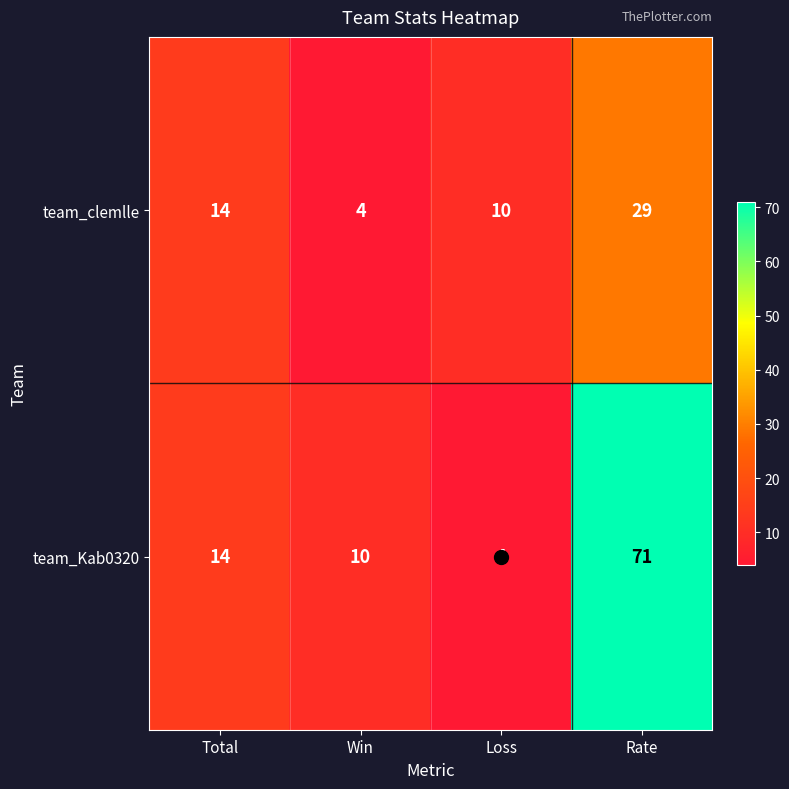

How many categories are shown in the chart?

4